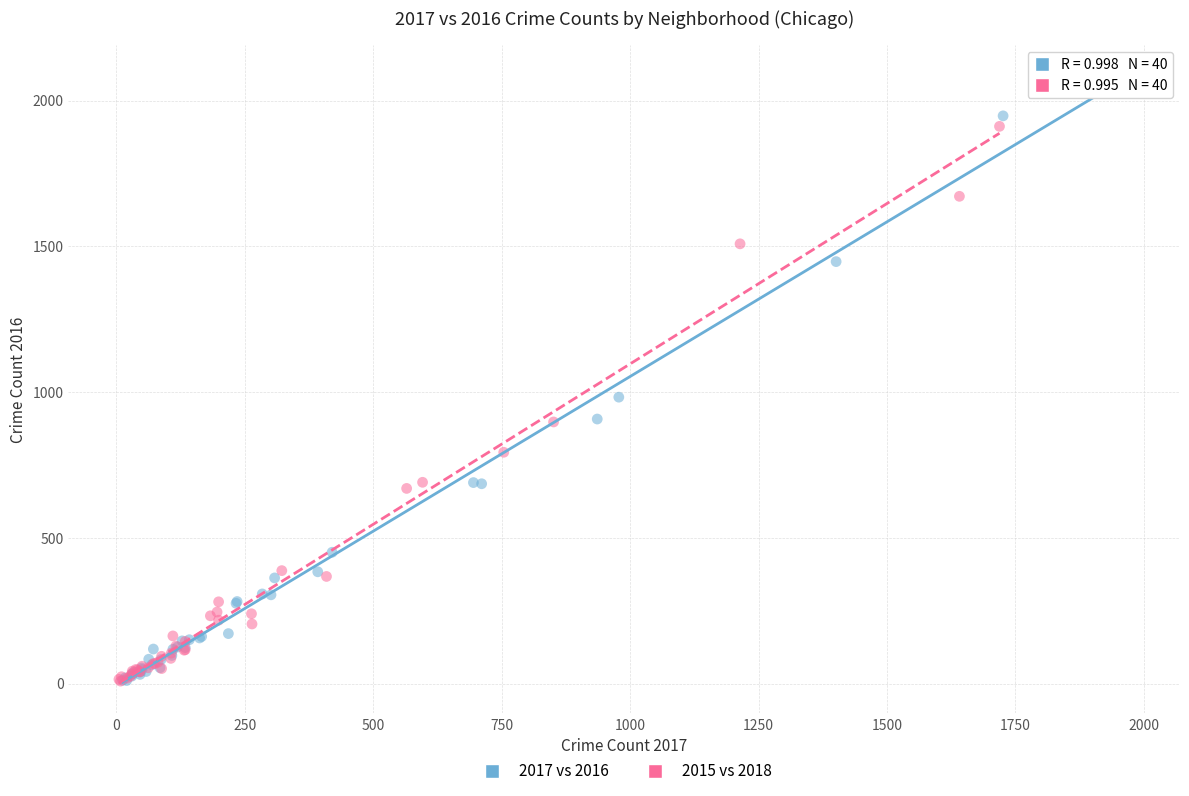

Which series has the widest spread of Y values?

2017 vs 2016